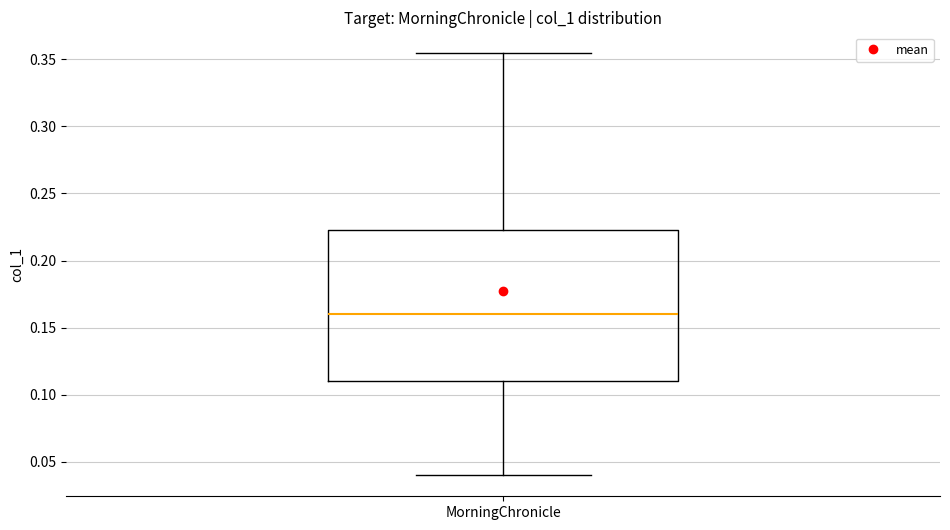

Transcribe this box plot: give where the median line is, the range the box spans, and where the two whiskers end, as read against the y-axis. The values are not printed on the chart, so give them approximately, as read against the axis.

median 0.160, box 0.110 to 0.225, whiskers 0.040 to 0.355